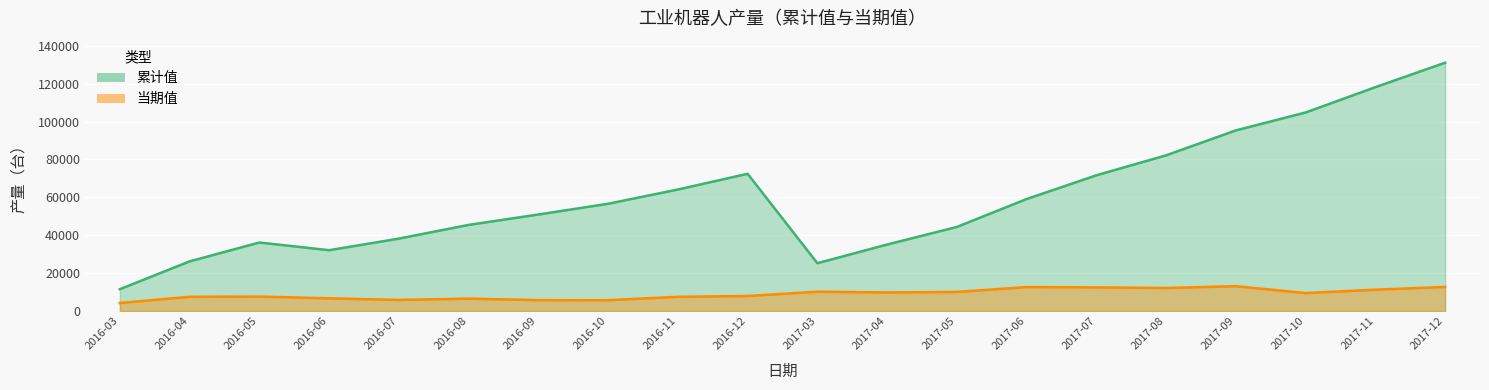

What is the difference between the highest and lowest values at 2016-10?

50917